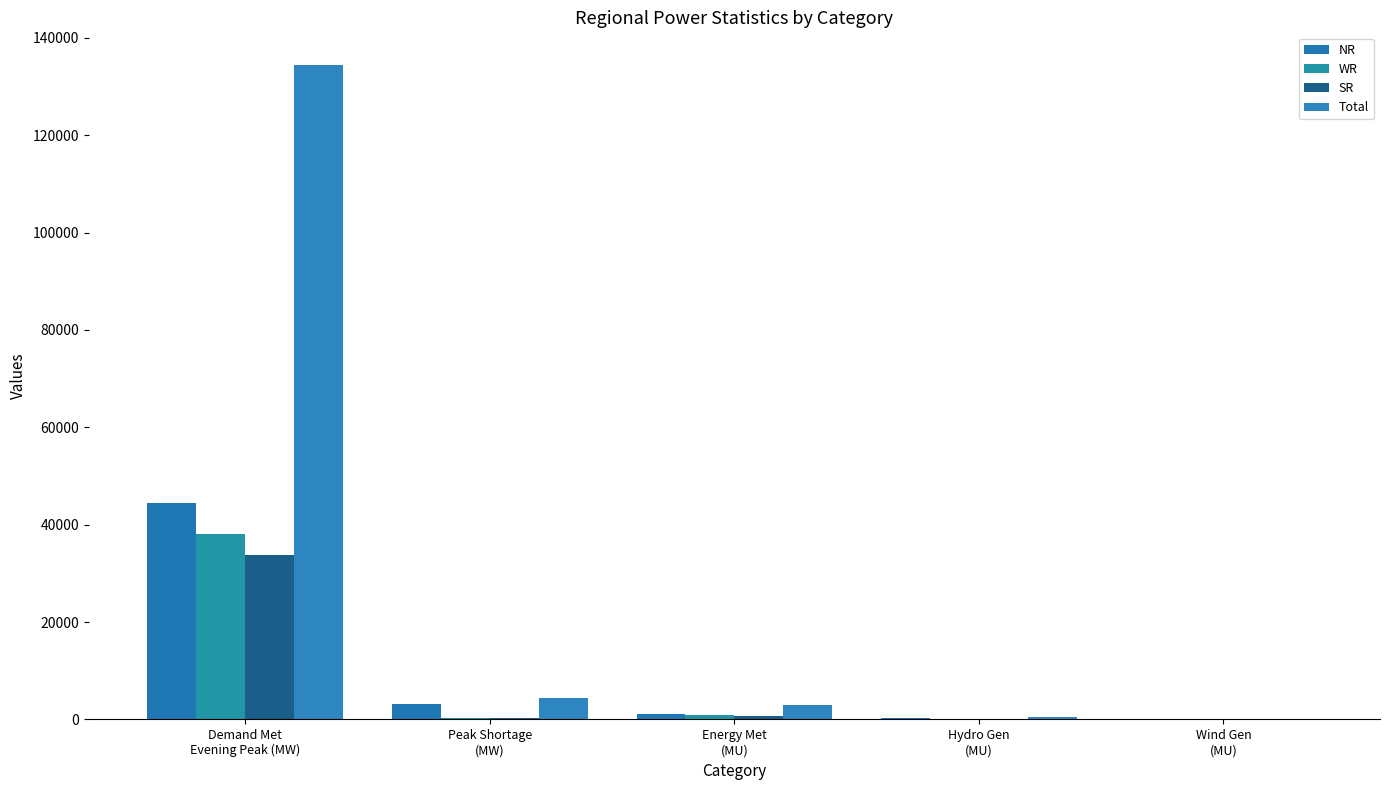

What is the sum of all SR values?

35086